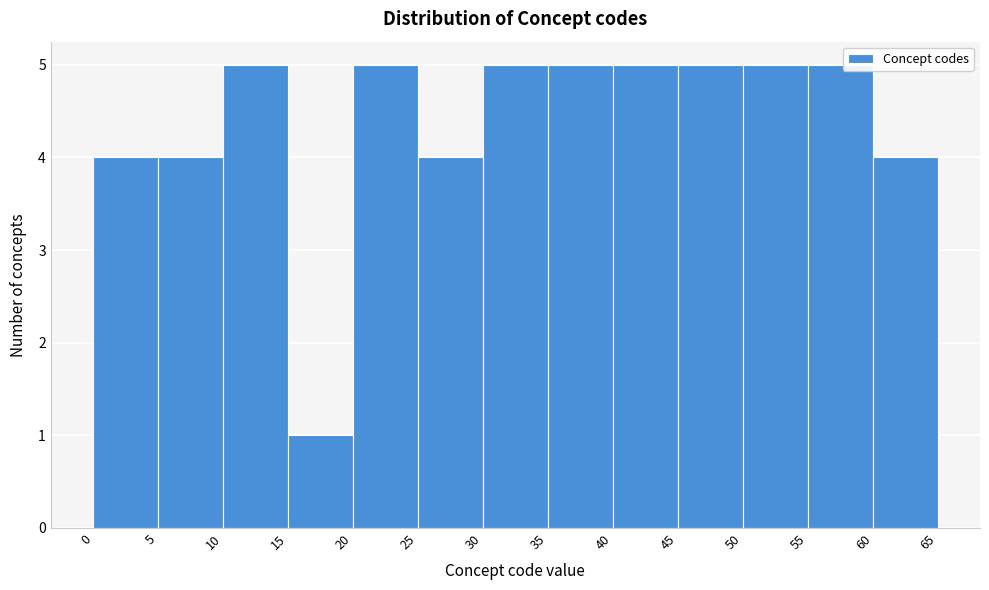

Reading left to right, transcribe this chart: for each bar, give the range it covers on the x-axis and its height. The values are not printed on the chart, so give them approximately, as read against the axis.

0 to 5: 4
5 to 10: 4
10 to 15: 5
15 to 20: 1
20 to 25: 5
25 to 30: 4
30 to 35: 5
35 to 40: 5
40 to 45: 5
45 to 50: 5
50 to 55: 5
55 to 60: 5
60 to 65: 4